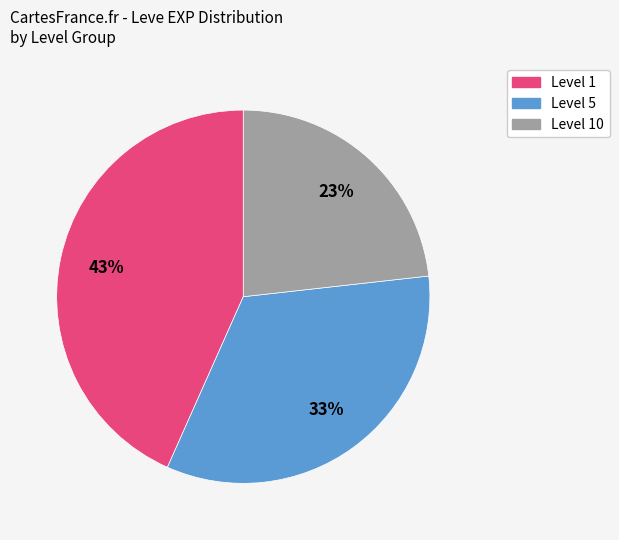

Does any single category account for the majority?

No